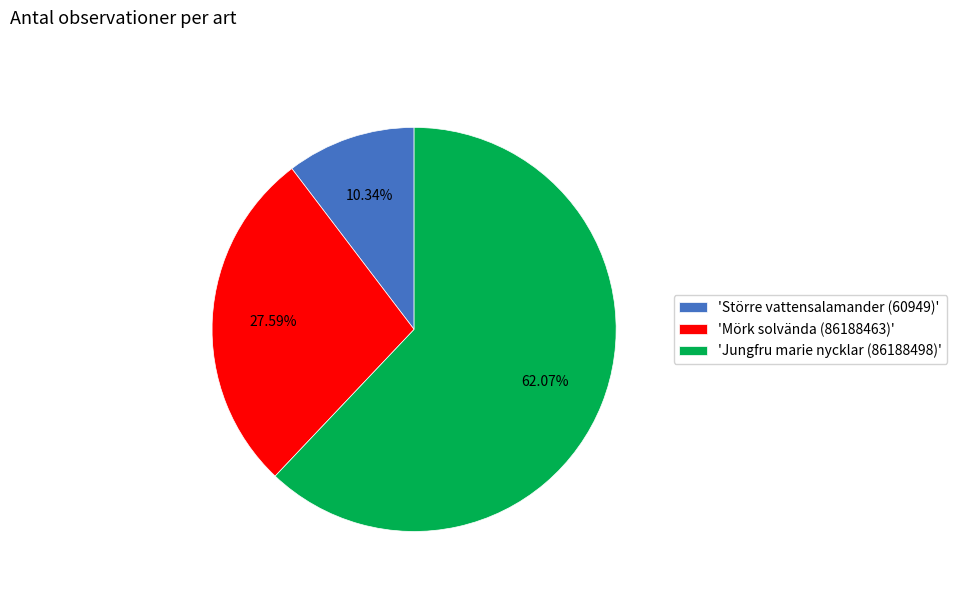

Approximately how many times larger is the value at 'Jungfru marie nycklar (86188498)' compared to 'Större vattensalamander (60949)'?

6.0